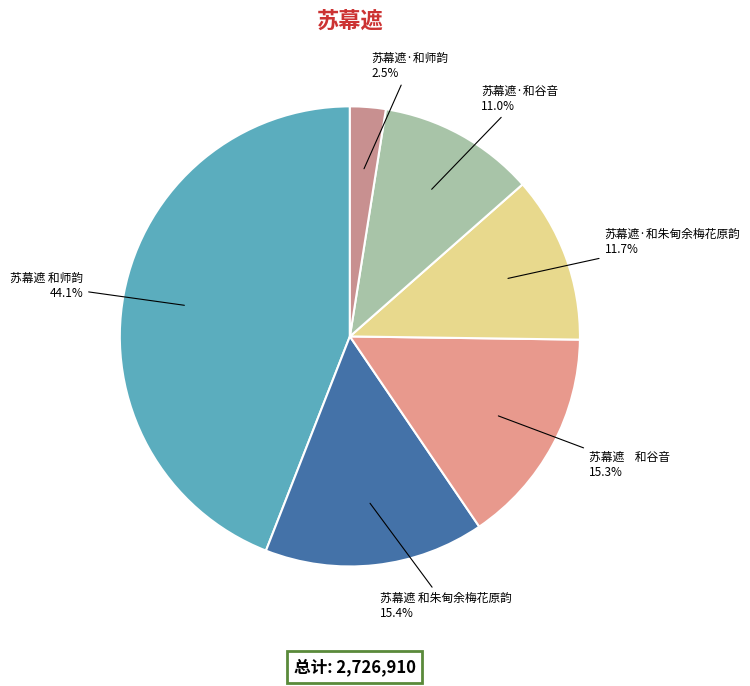

Is the sum of 苏幕遮·和朱甸余梅花原韵 and 苏幕遮 和师韵 greater than half?

Yes